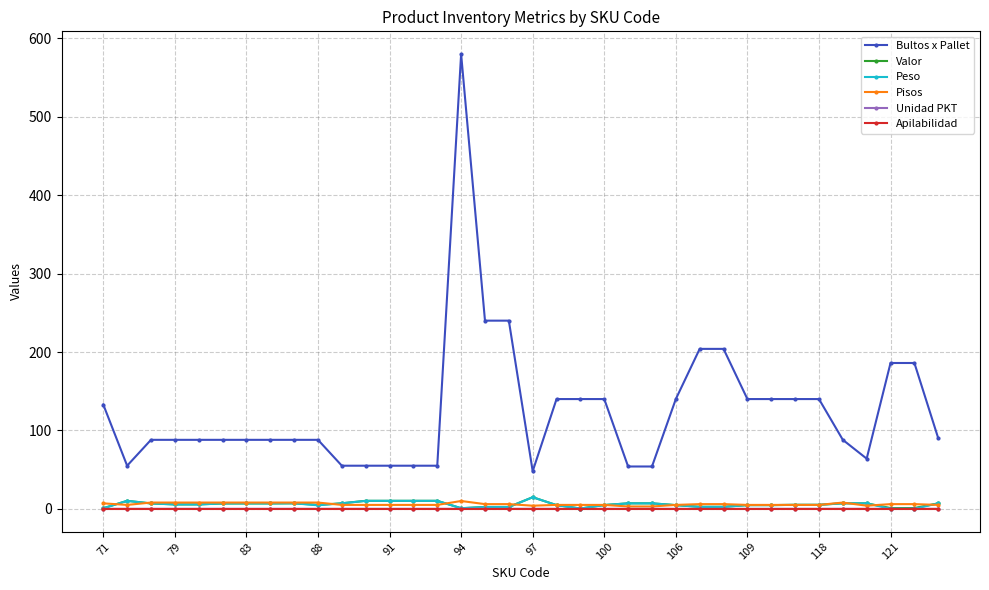

Which series has the largest total across all categories?

Bultos x Pallet